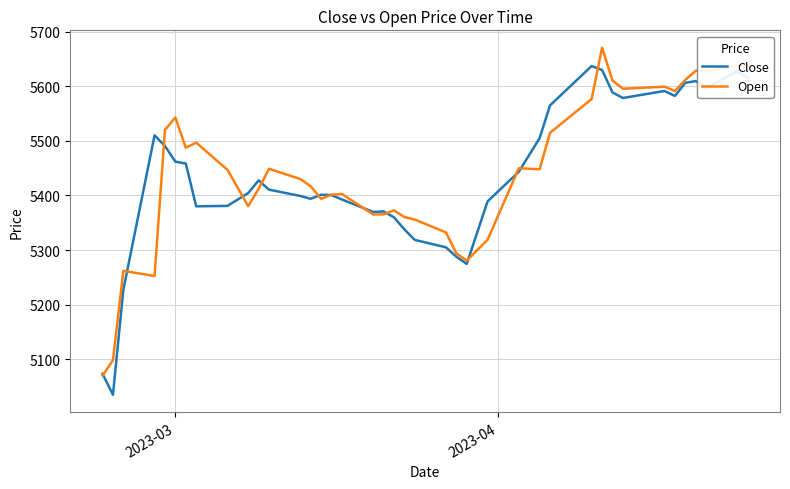

What is the sum of all Close values?

217435.9